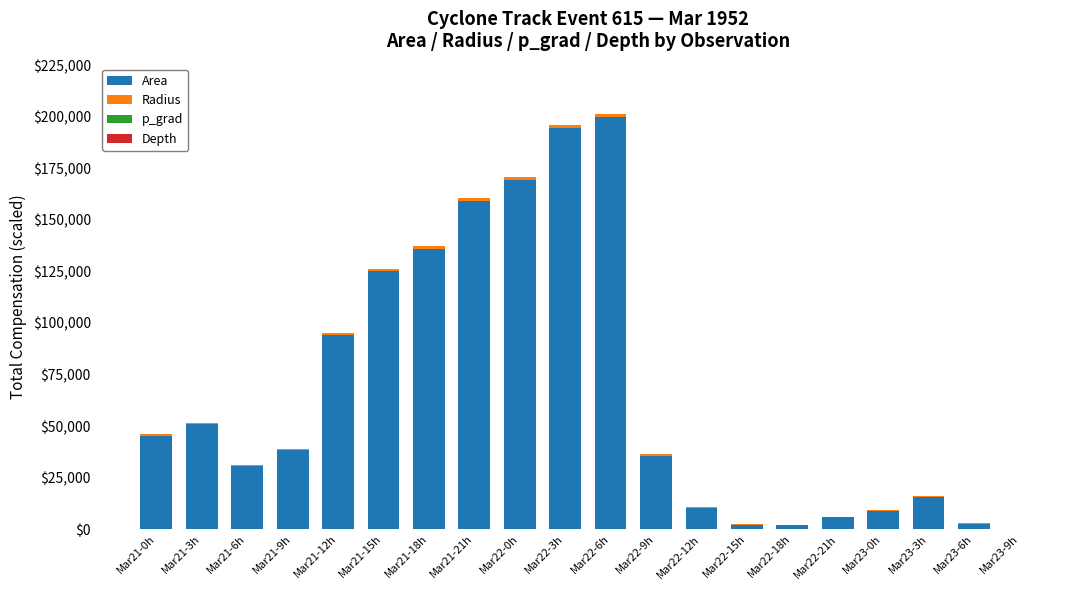

Is it true that Area equals 45211.0 at Mar21-0h?

True